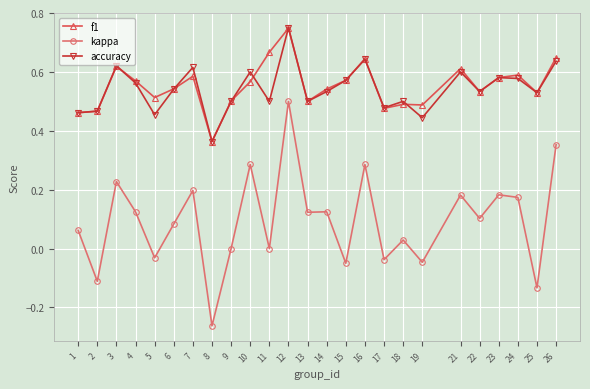

The kappa series shows 0.5 at 9. True or false?

False